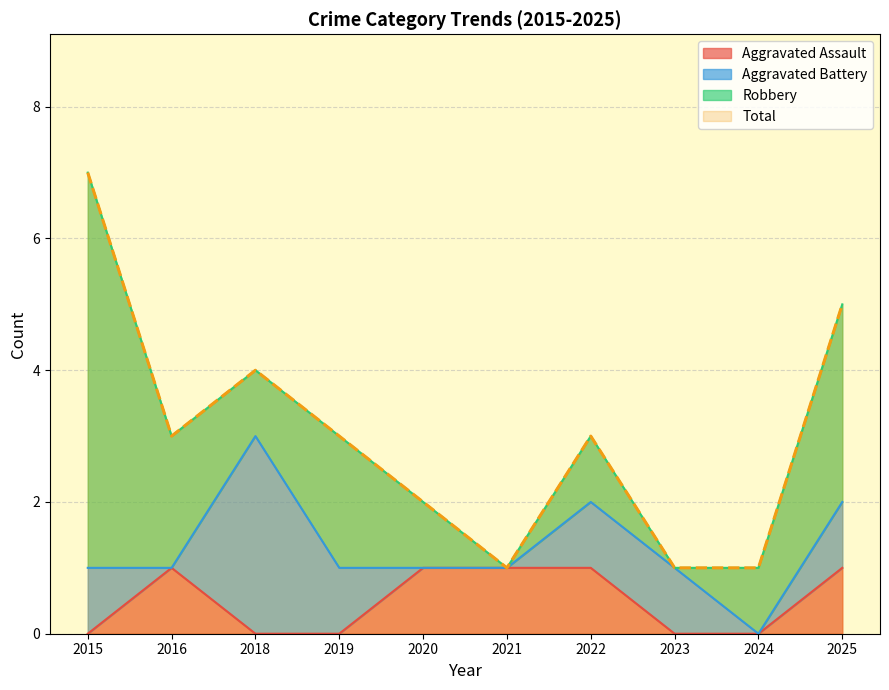

What value does the Total series have at 2021?

1